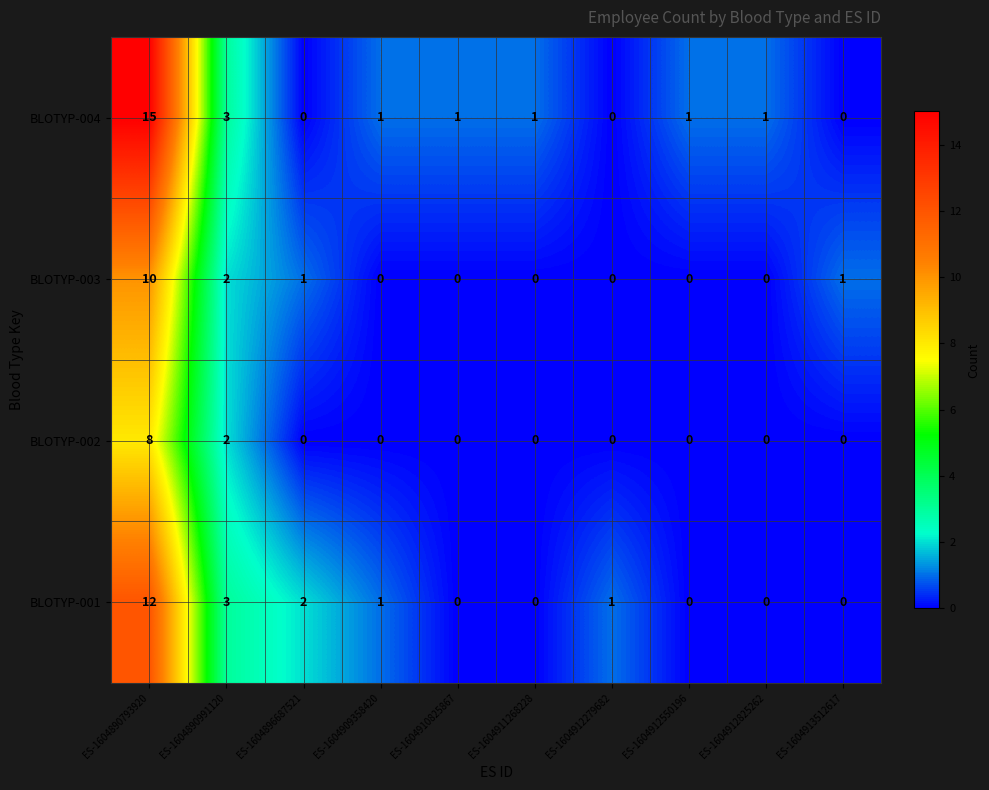

Which series has the largest range (max minus min)?

BLOTYP-004